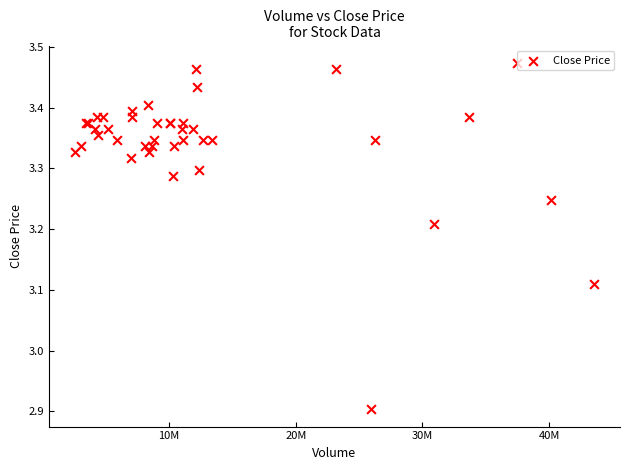

What Y value in the scatter plot is closest to 3?

2.9